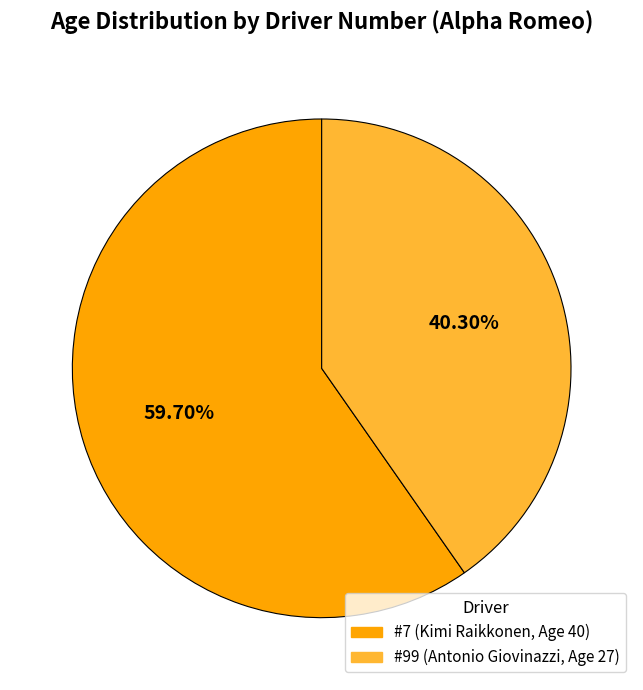

To the nearest percent, what is the difference between the largest and smallest slice percentages?

19%